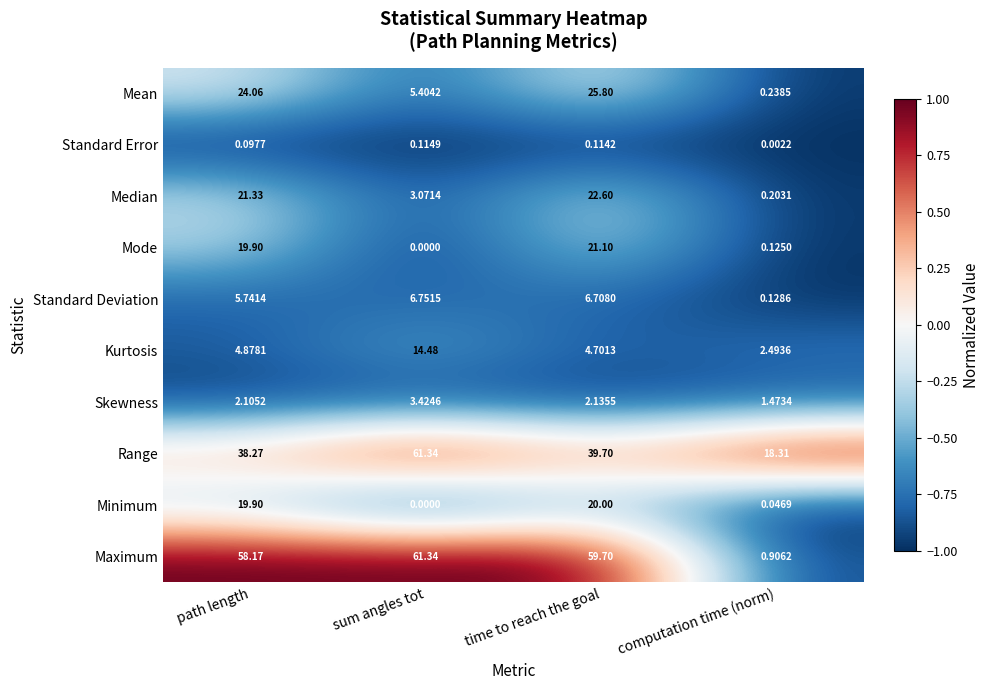

Which category has the highest value across all series?

sum angles tot